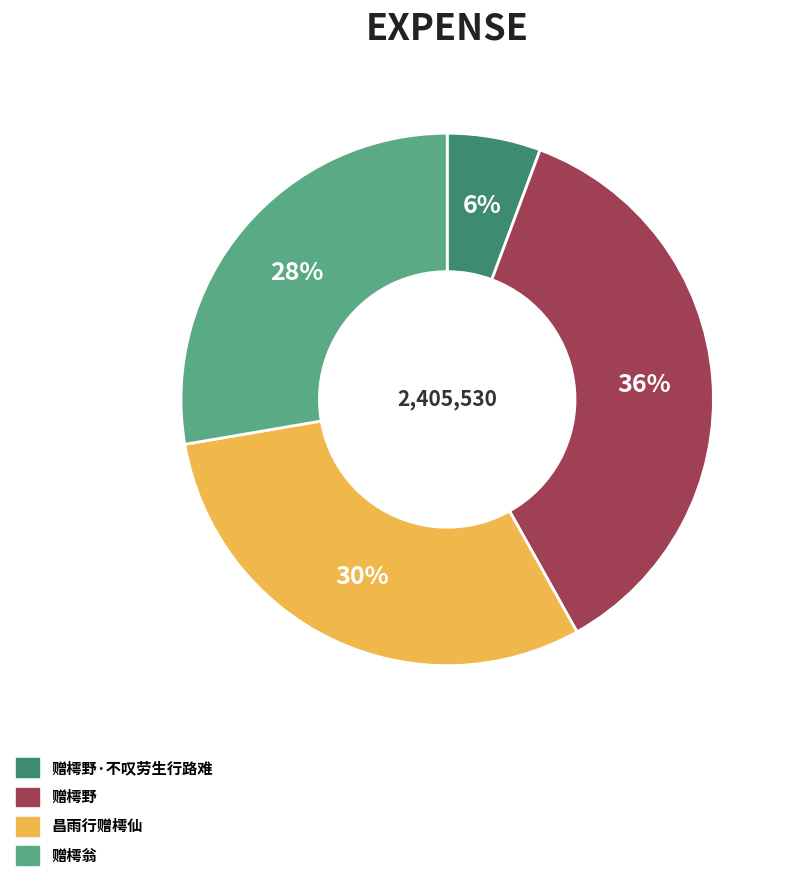

To the nearest percent, what is the average slice percentage?

25%